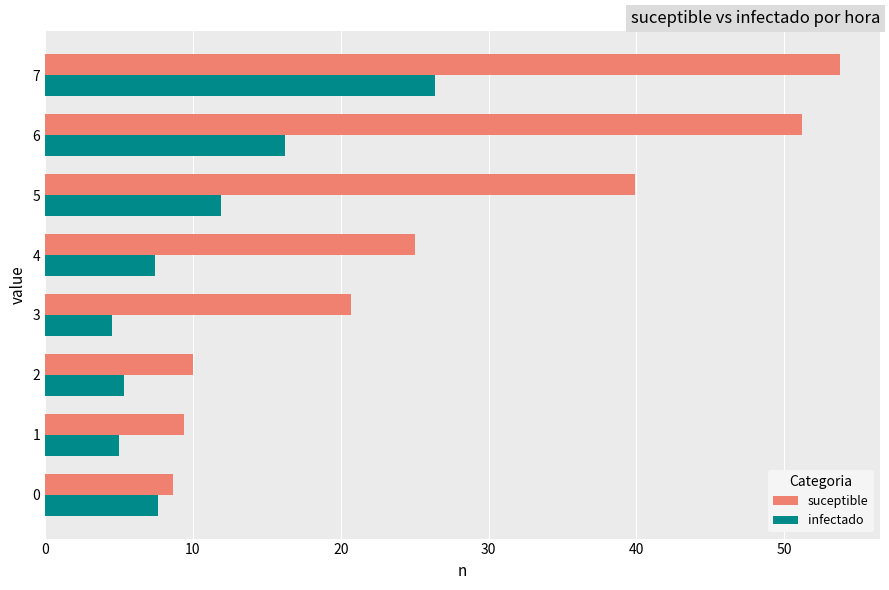

At how many categories does at least one series exceed 33?

3